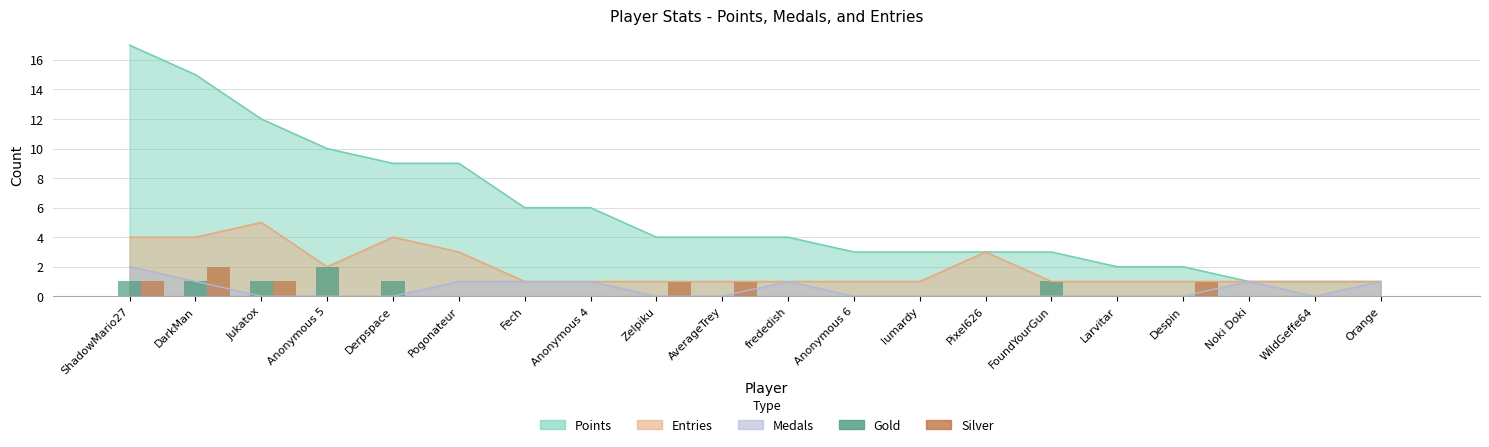

Where is Gold nearest to the value 1?

ShadowMario27